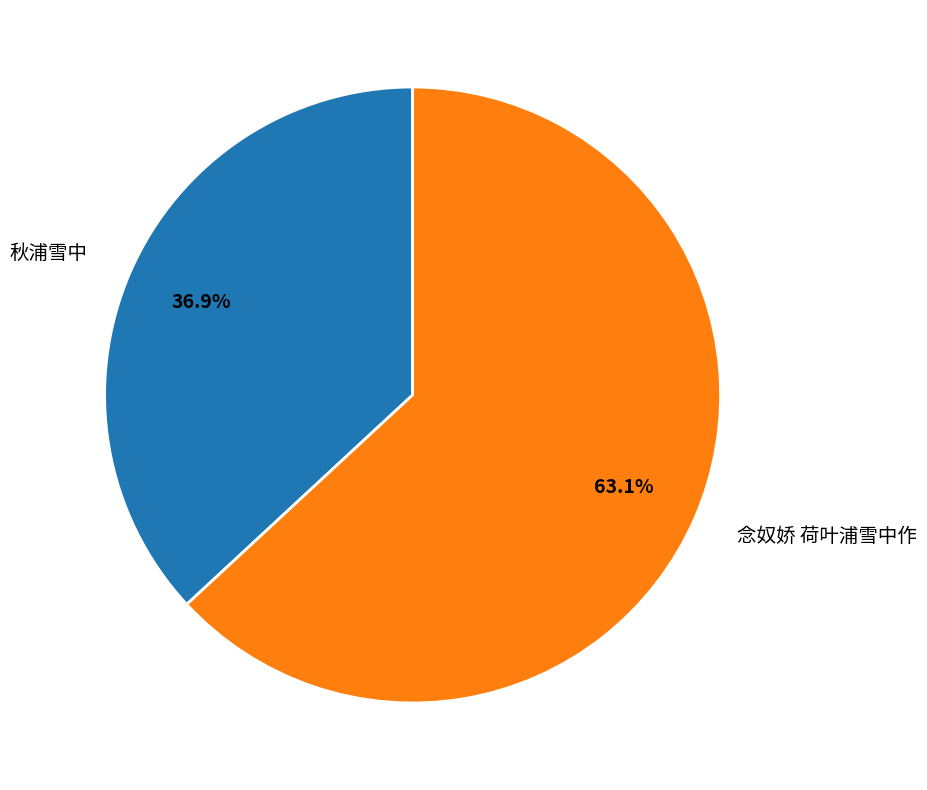

Between 秋浦雪中 and 念奴娇 荷叶浦雪中作, which is larger?

念奴娇 荷叶浦雪中作